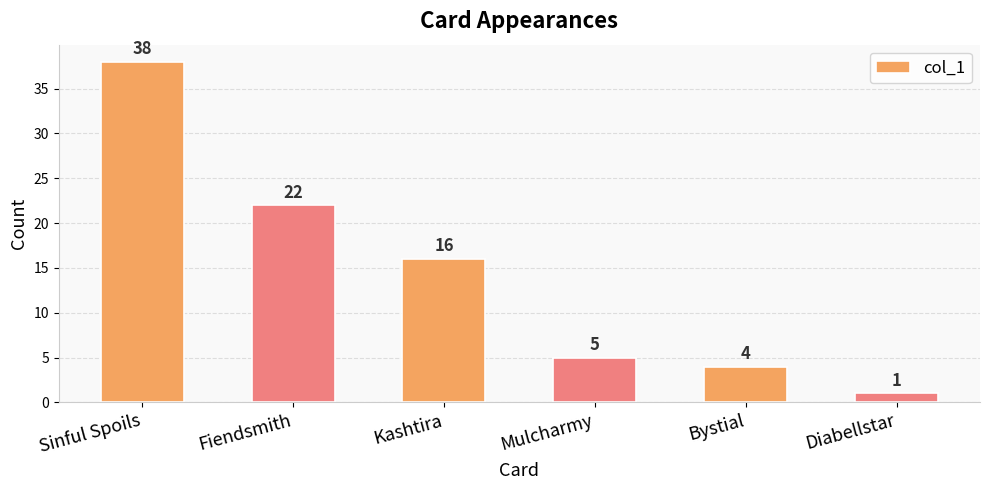

Approximately how many times larger is the value at Diabellstar compared to Mulcharmy?

0.2